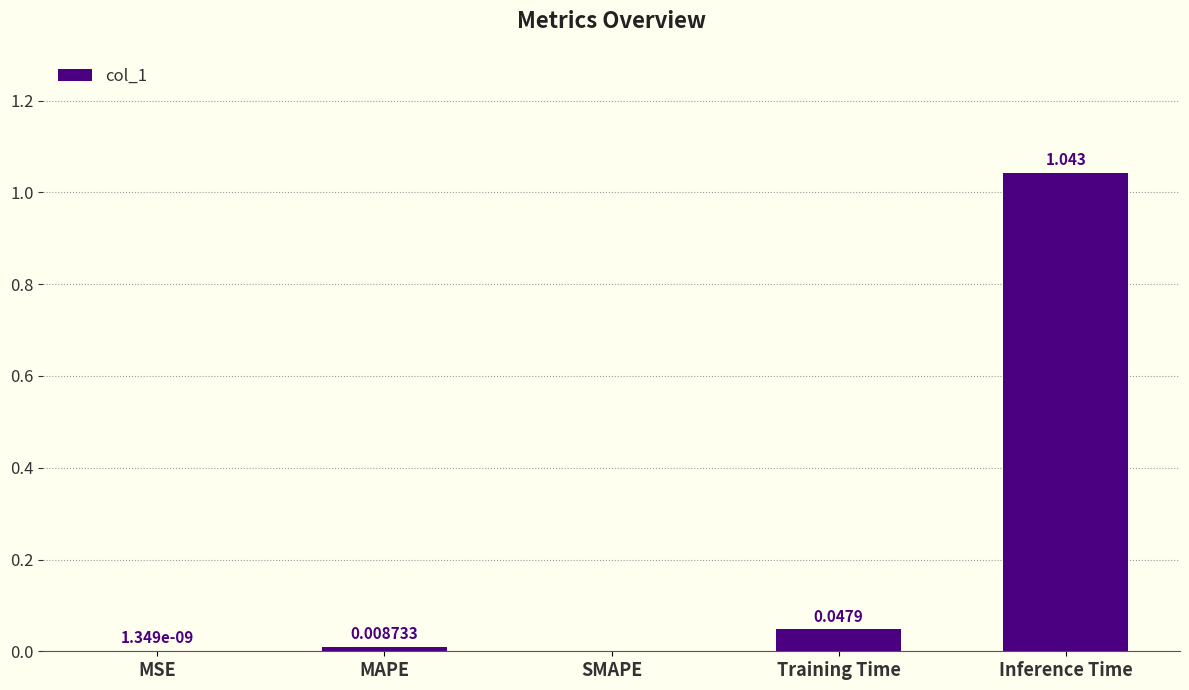

What is the sum of the values at Training Time and Inference Time?

1.1